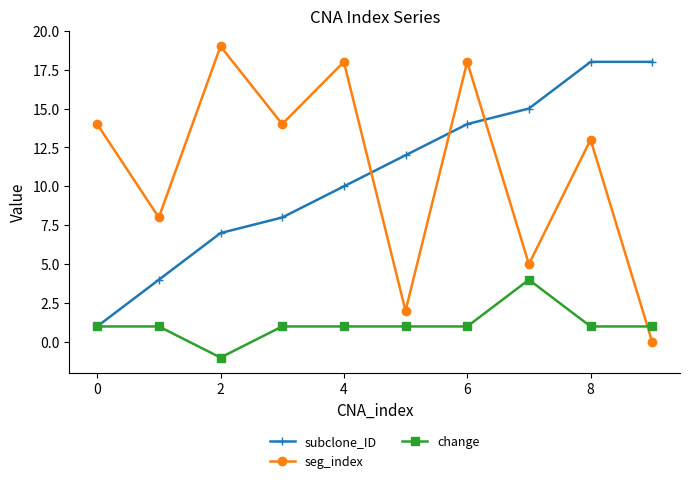

What is the minimum value for subclone_ID?

1